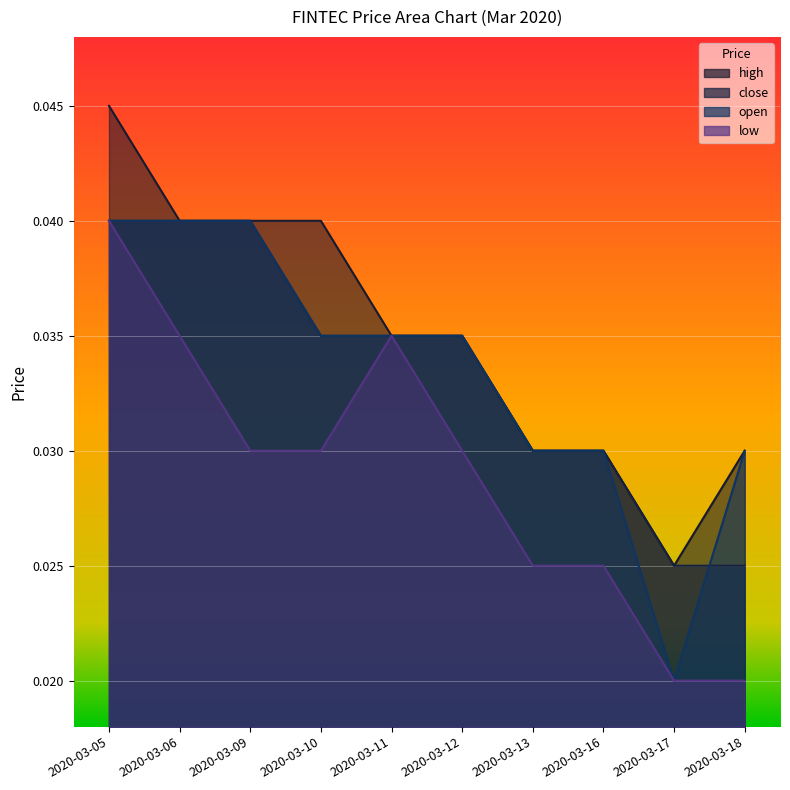

Is the value of close at 2020-03-12 greater than the value of high at 2020-03-16?

Yes